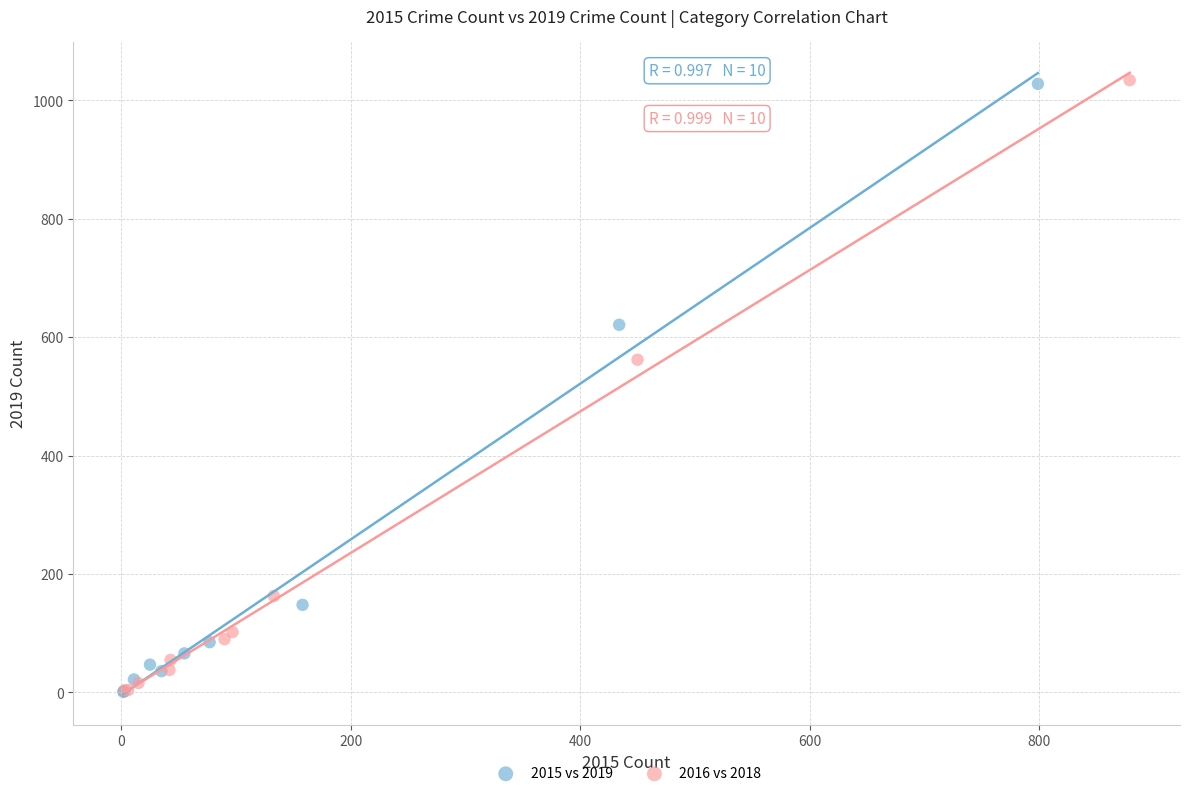

Which series has the widest spread of Y values?

2016 vs 2018